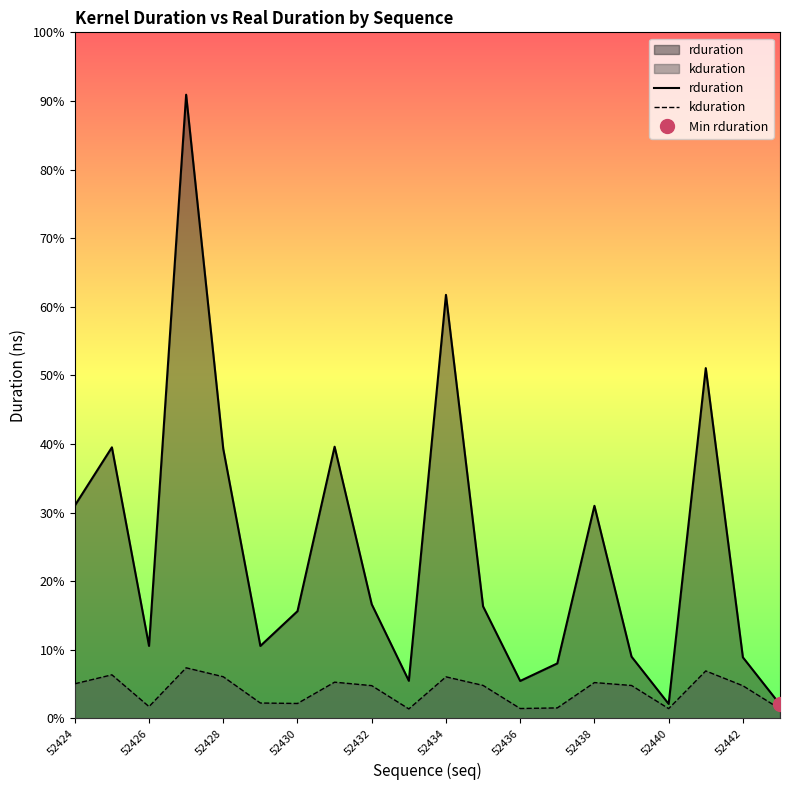

Reading right to left, what are all the values shown in this chart?

rduration: 12128	53216	305119	12640	53791	185182	47904	32640	97600	368927	32768	99456	236671	93408	63135	234815	543262	63168	236126	185376
kduration: 8282	28465	41366	8547	28692	31234	9152	8637	28754	36222	8279	28560	31579	13030	13417	36308	44084	10296	37982	30178